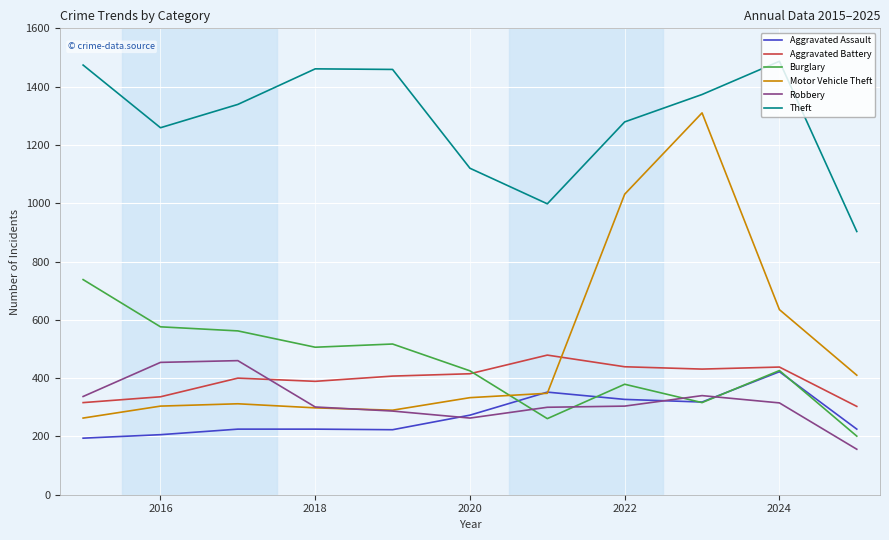

Which series has the largest total across all categories?

Theft